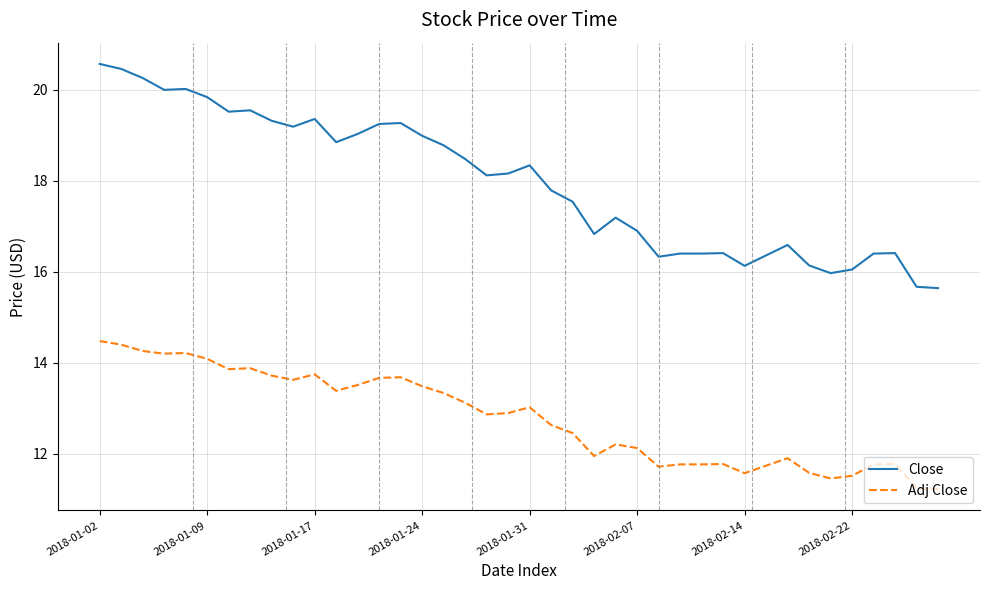

How many distinct data groups are displayed?

2